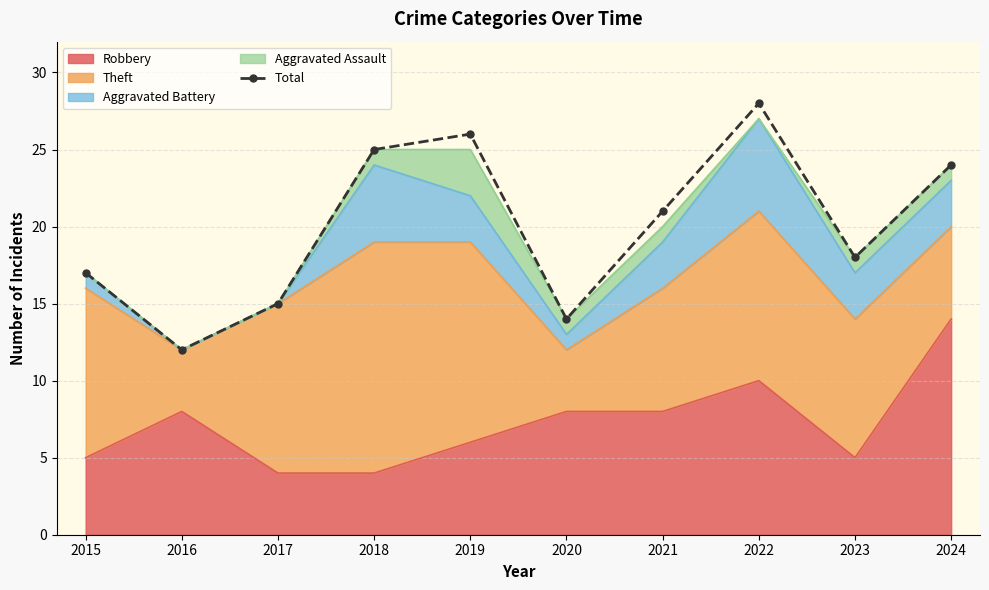

Approximately how many times larger is the value at 2021 compared to 2017?

1.4